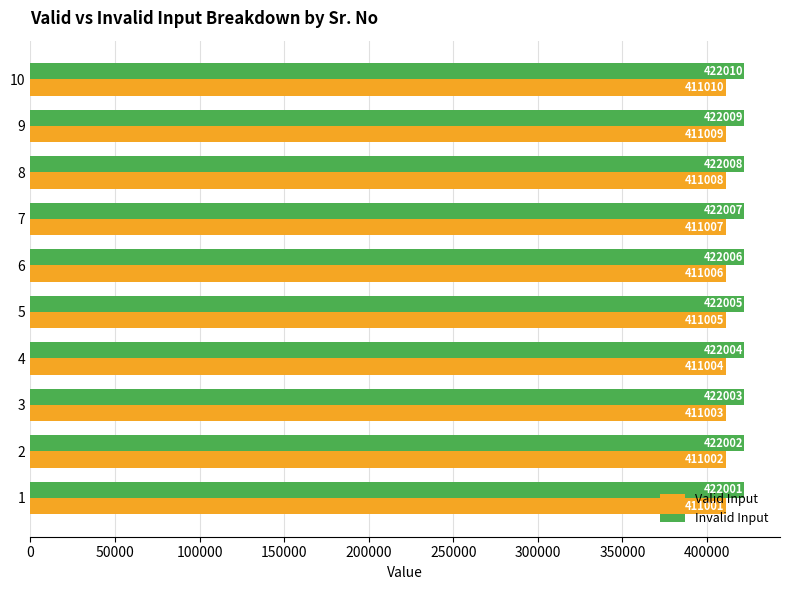

What is the minimum value shown in the chart?

411001